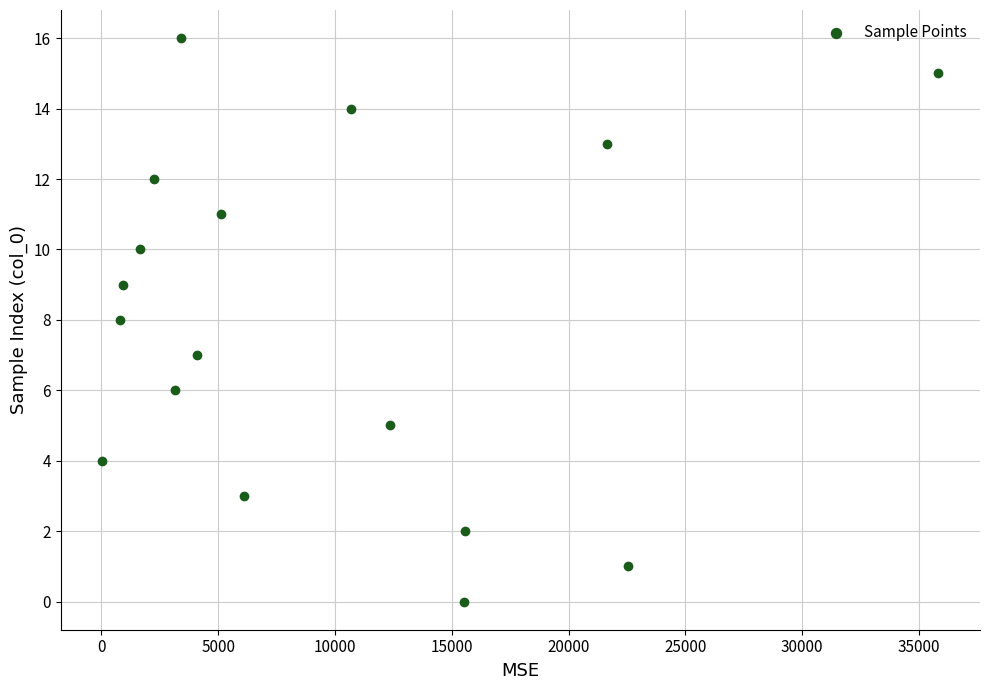

What is the range of Y values (max minus min)?

16